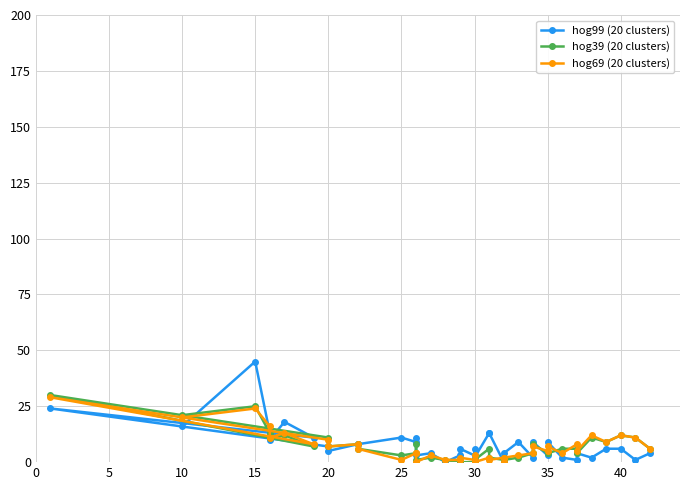

List the series in order of their peak value, highest first.

hog99 (20 clusters), hog39 (20 clusters), hog69 (20 clusters)